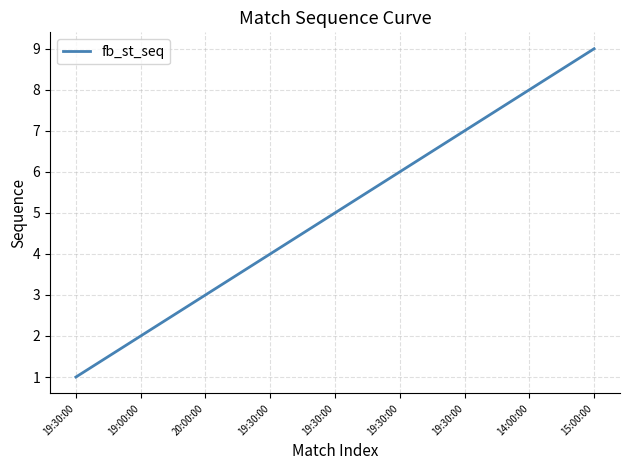

The chart shows a value of 16 at 15:00:00. True or false?

False